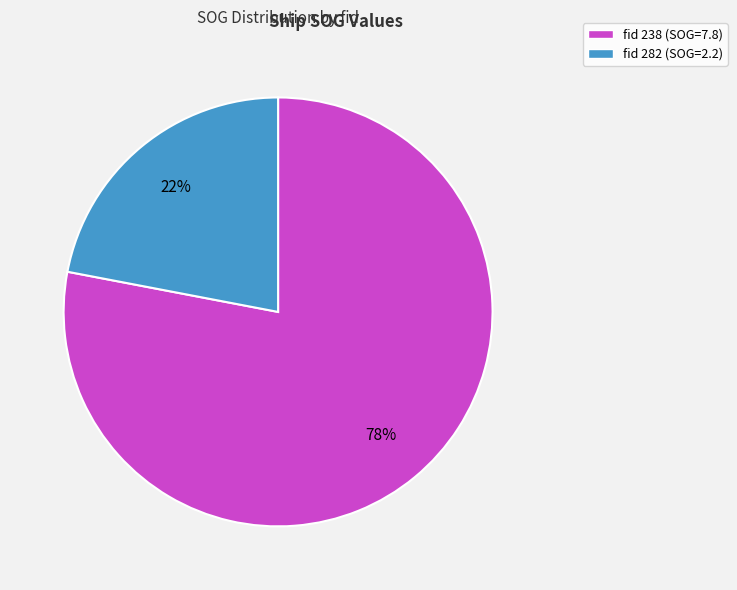

How many slices are in this pie chart?

2